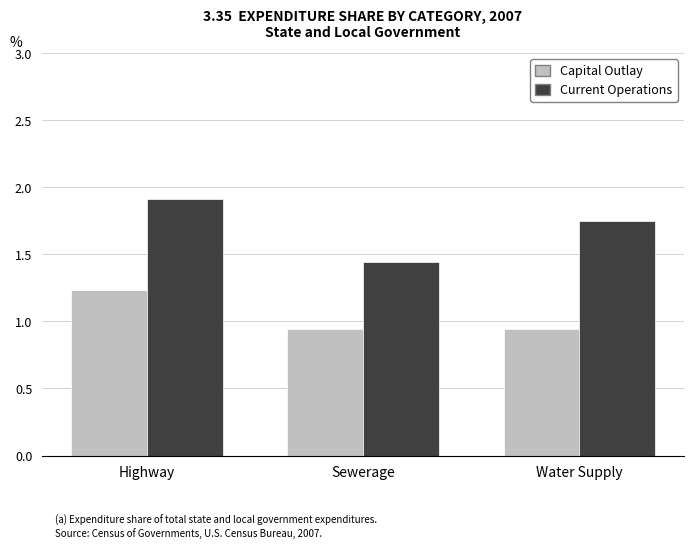

At which label does Current Operations reach its peak?

Highway